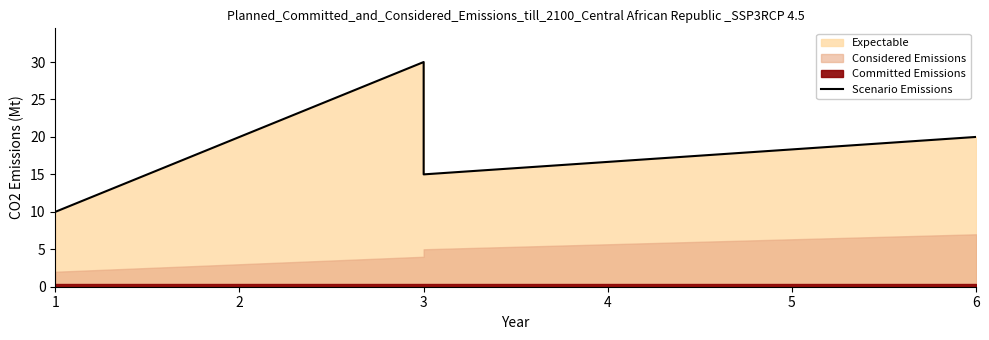

What is the maximum value shown in the chart?

30